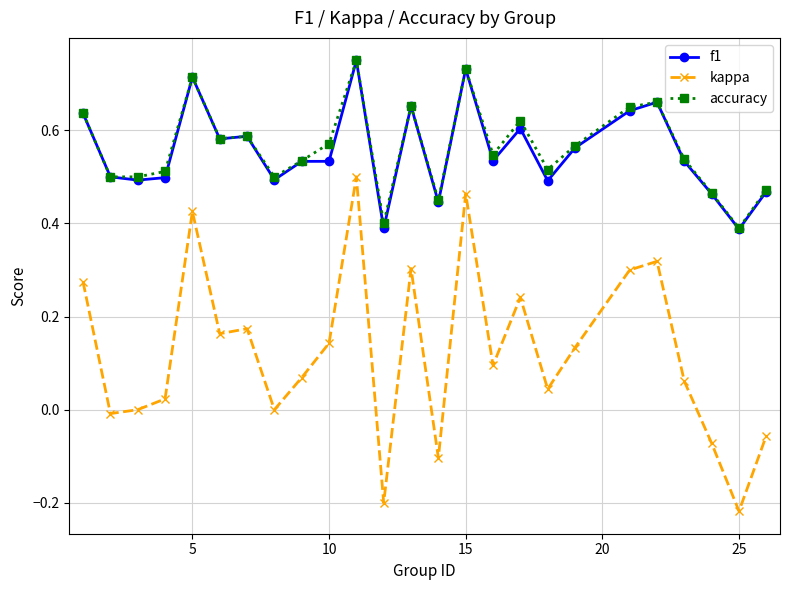

How many series are shown in this chart?

3